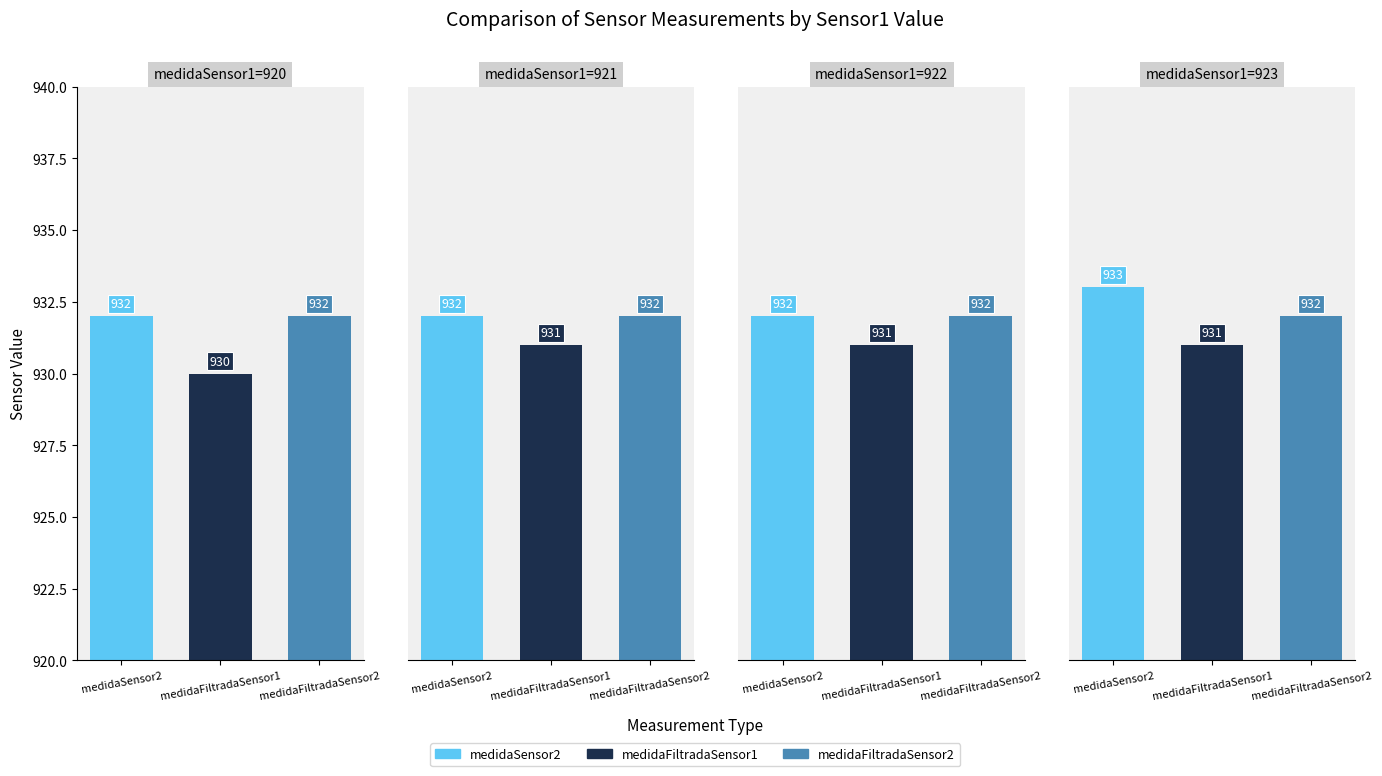

The medidaSensor2 series shows 515 at medidaFiltradaSensor1. True or false?

False